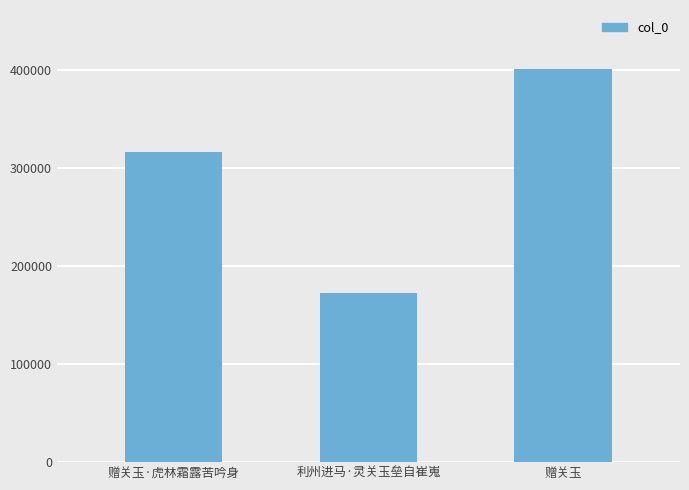

Count the number of categories in the chart.

3